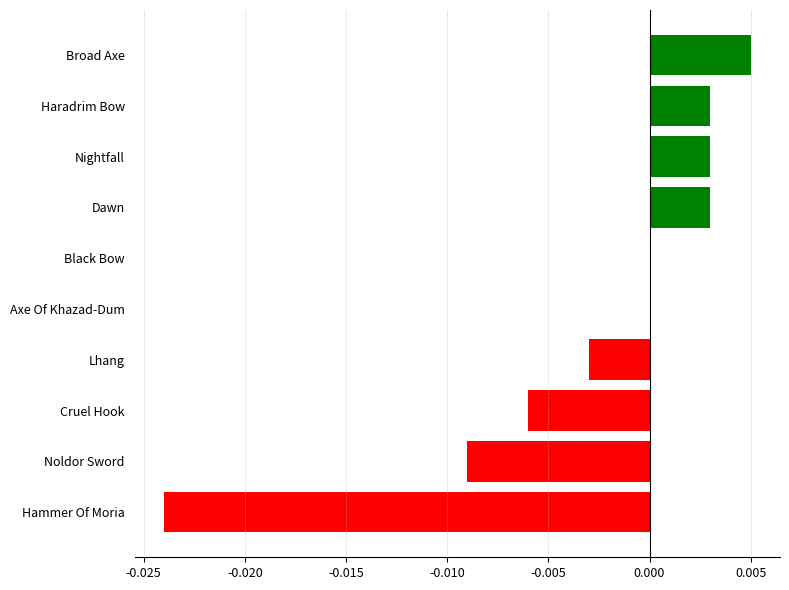

At which category does the chart reach its peak across all series?

Broad Axe